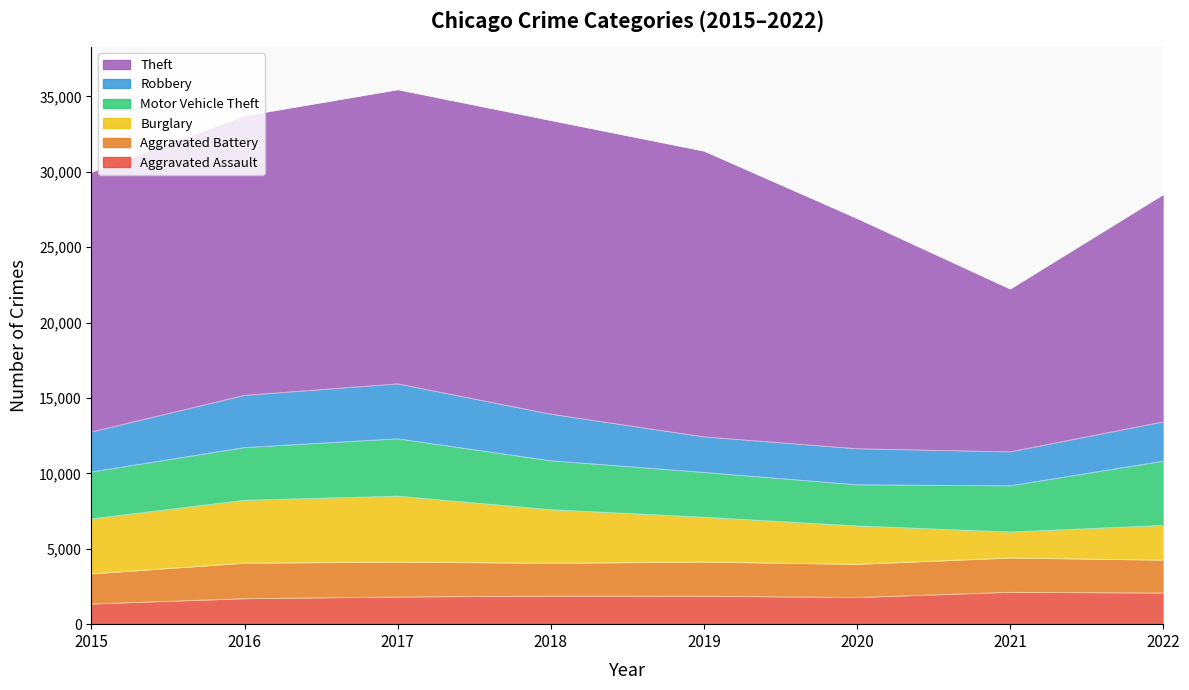

Read the Robbery value at 2018, to the nearest 100.

3100